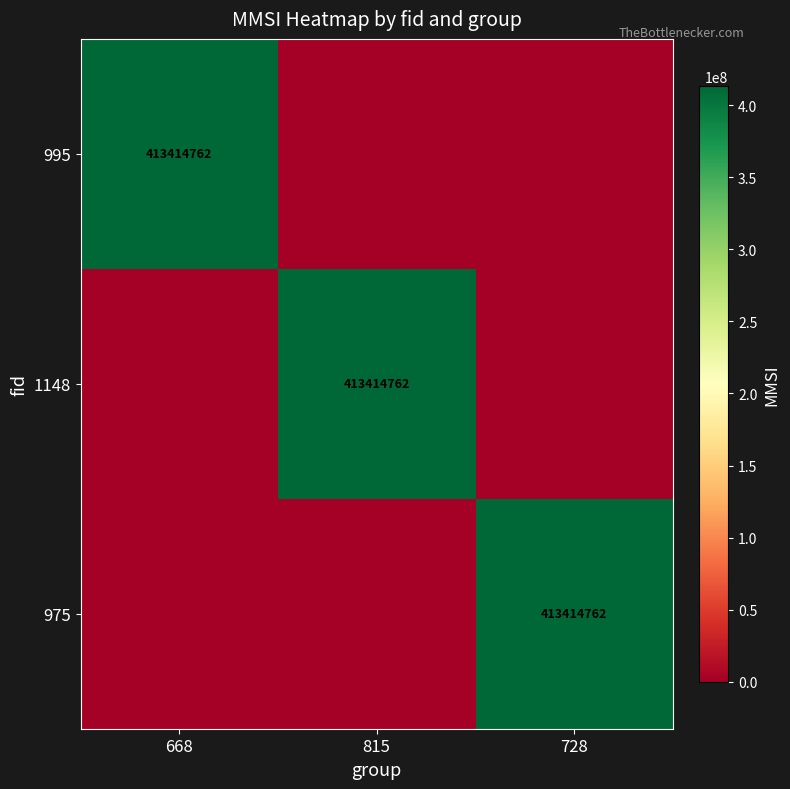

Which series has the widest spread of values?

995